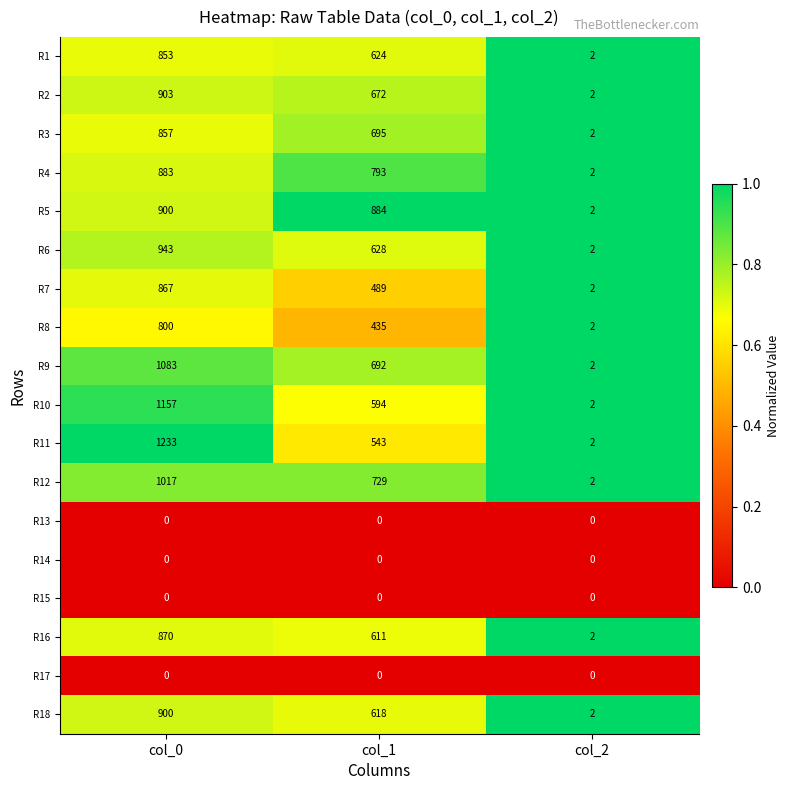

True or false: R10 has a value of 594 at col_0.

False